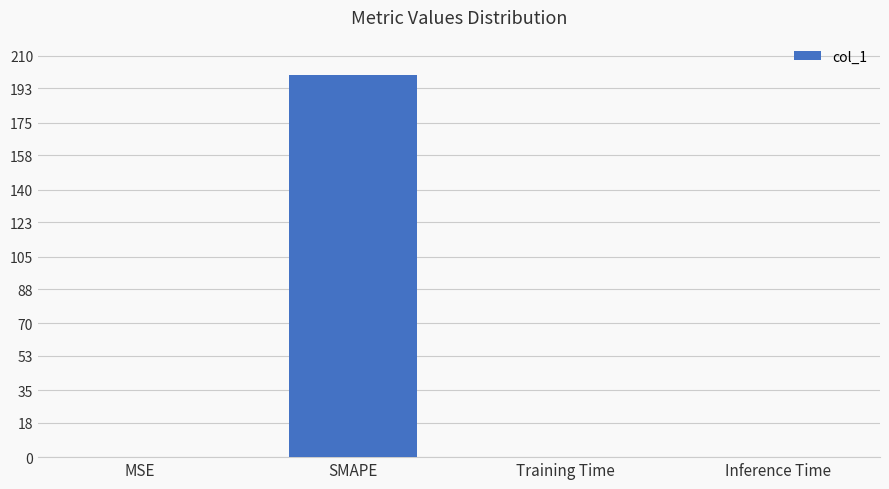

How many categories are shown in the chart?

4